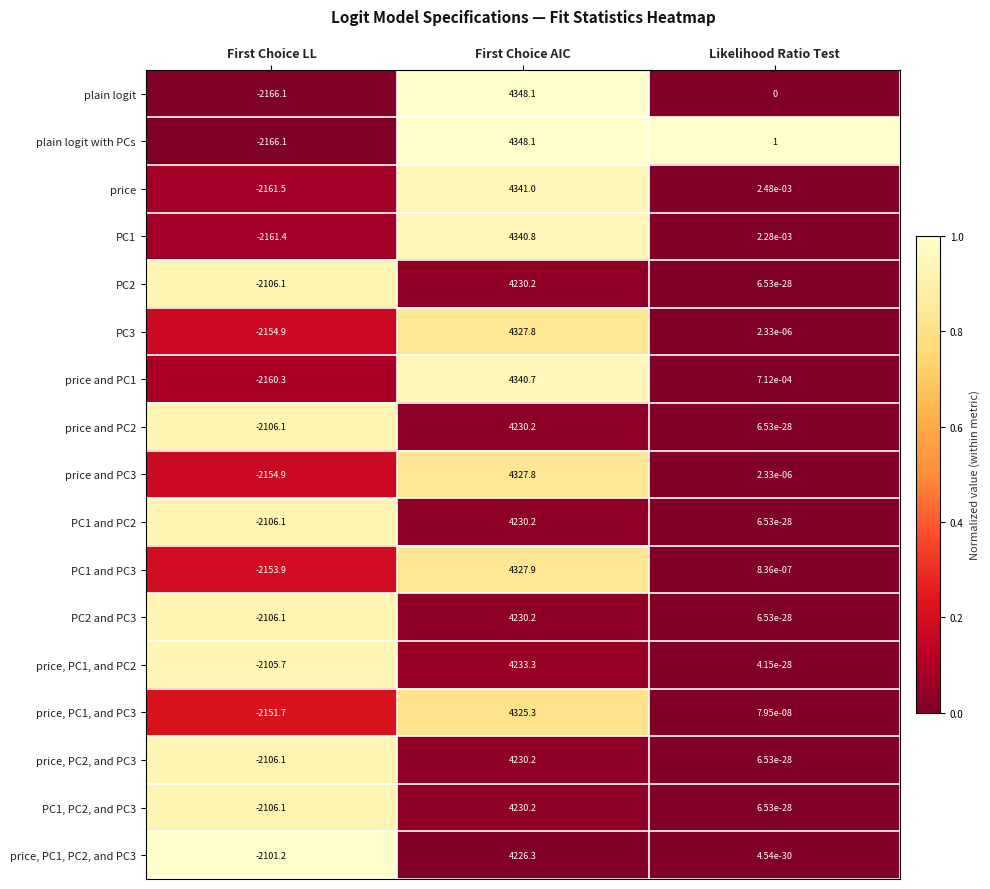

At which label does PC2 and PC3 first exceed 0?

First Choice AIC